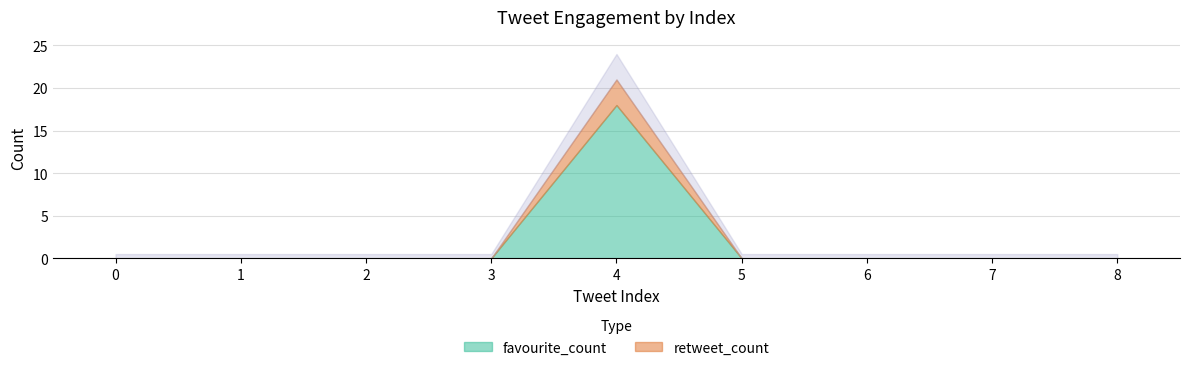

True or false: retweet_count and favourite_count cross at least once.

False